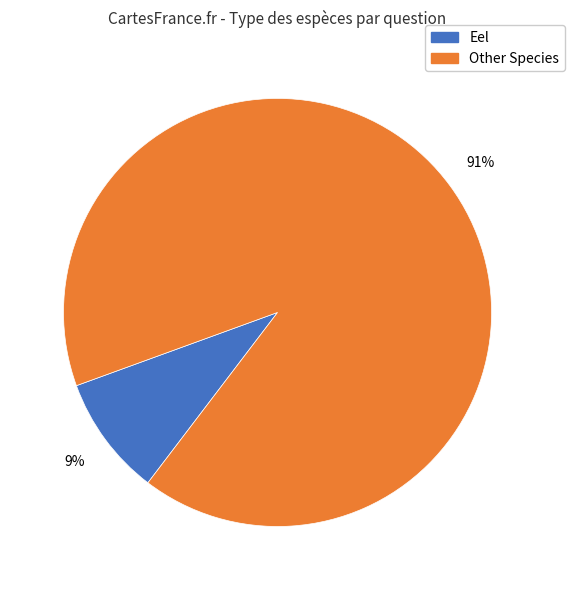

Count the number of slices in the pie.

2